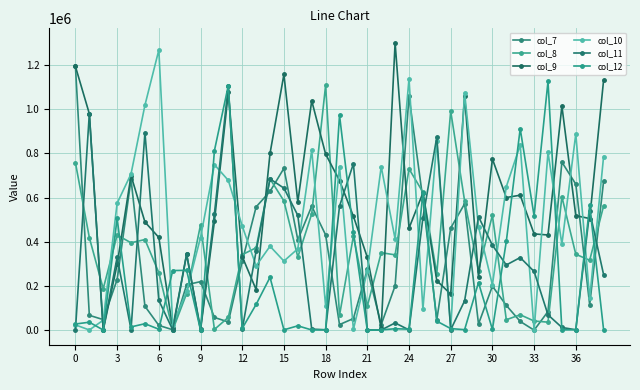

How many times do col_10 and col_8 cross each other?

21